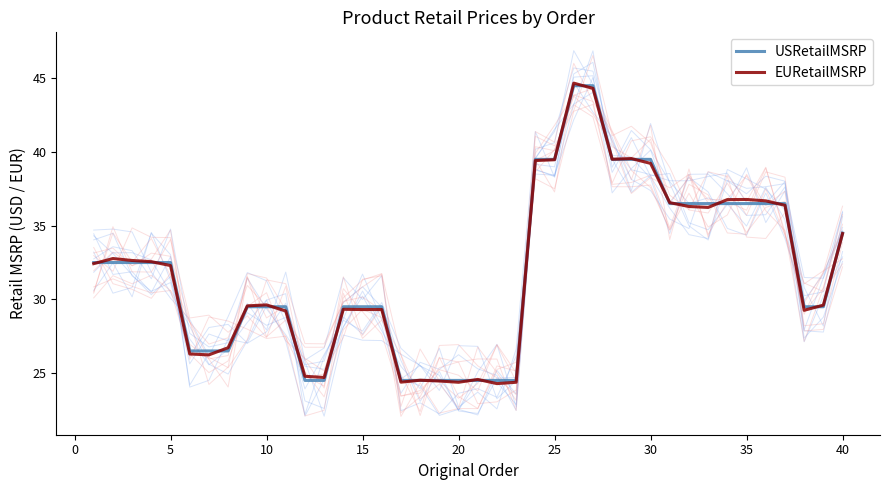

How many values in the USRetailMSRP series exceed 32?

20